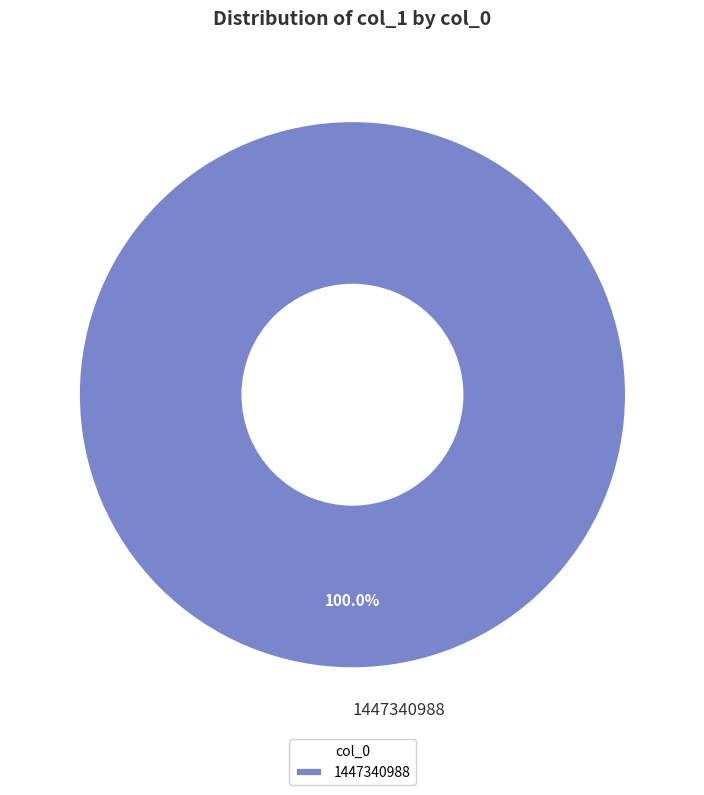

Rank the categories by value from lowest to highest.

1447340988